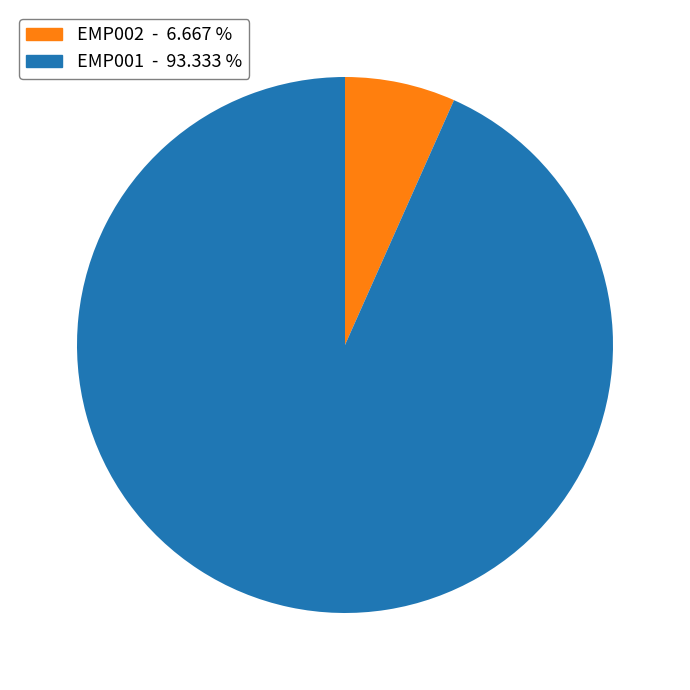

Count the number of slices in the pie.

2